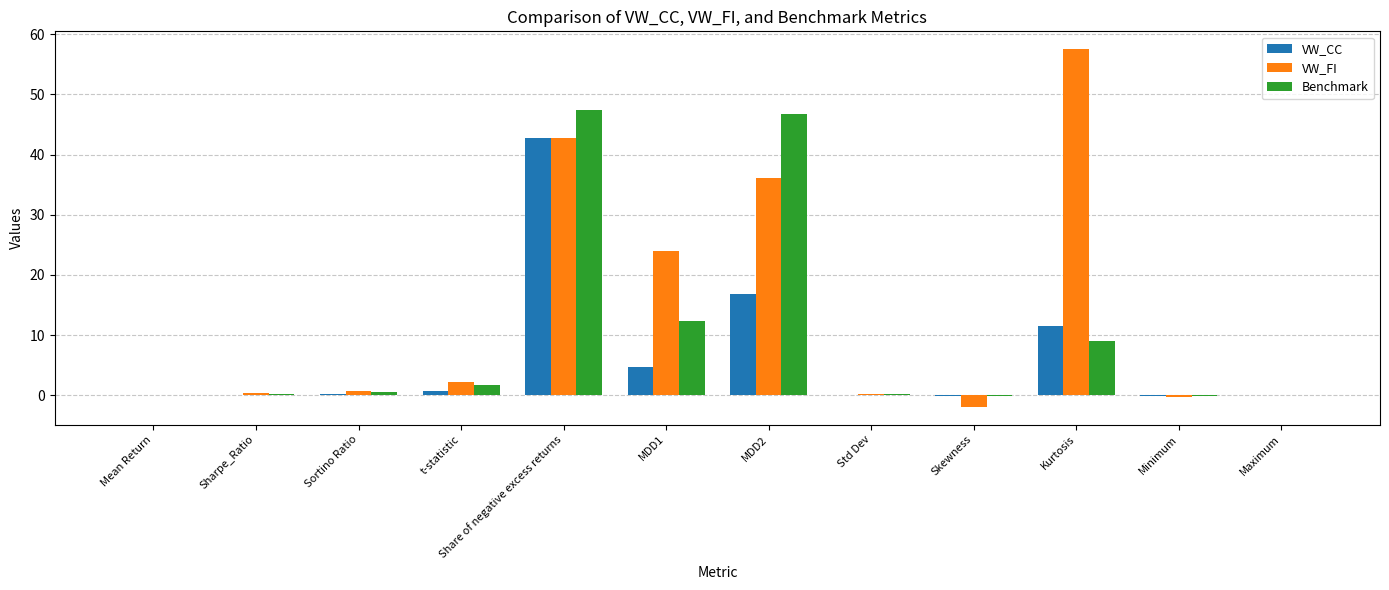

At which category is the sum across all series the highest?

Share of negative excess returns